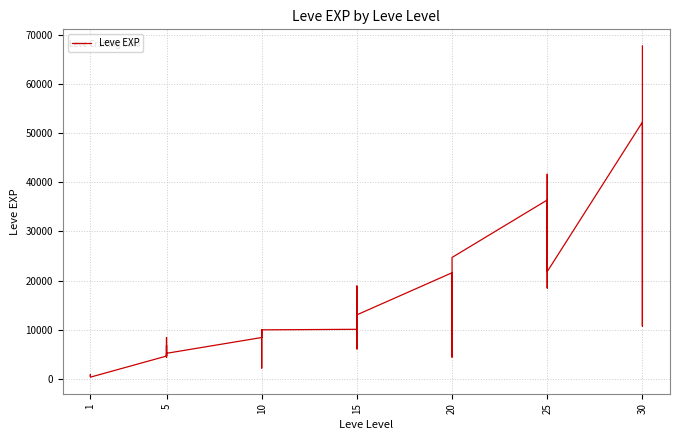

Does the chart display data point markers on the line(s)?

No